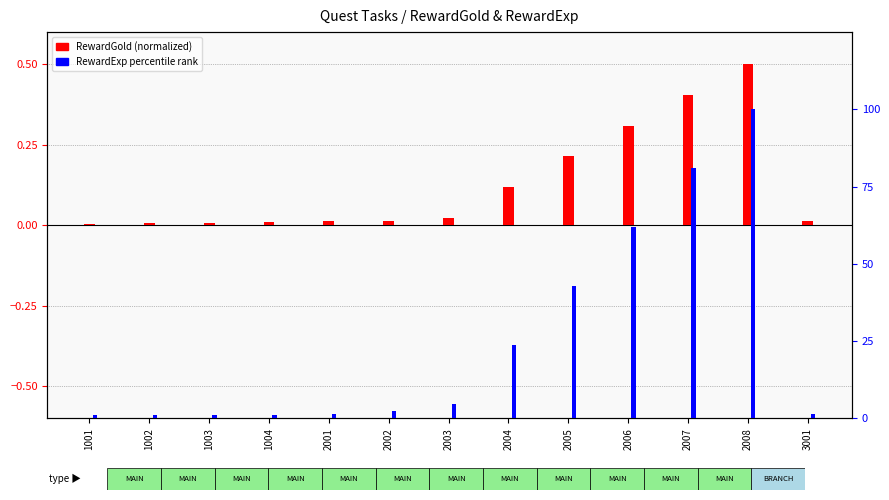

Rank the categories by RewardExp percentile value from lowest to highest.

1001, 1002, 1003, 1004, 2001, 3001, 2002, 2003, 2004, 2005, 2006, 2007, 2008